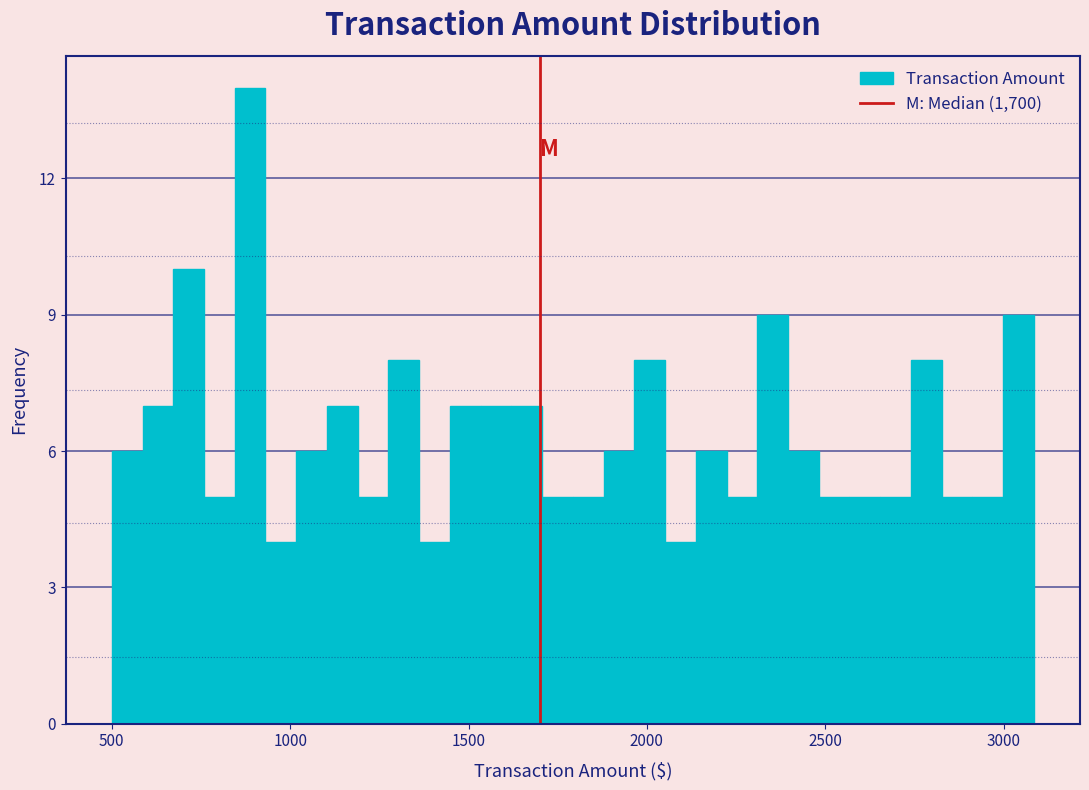

Read against the x-axis, roughly where is the centre of the tallest bar?

900